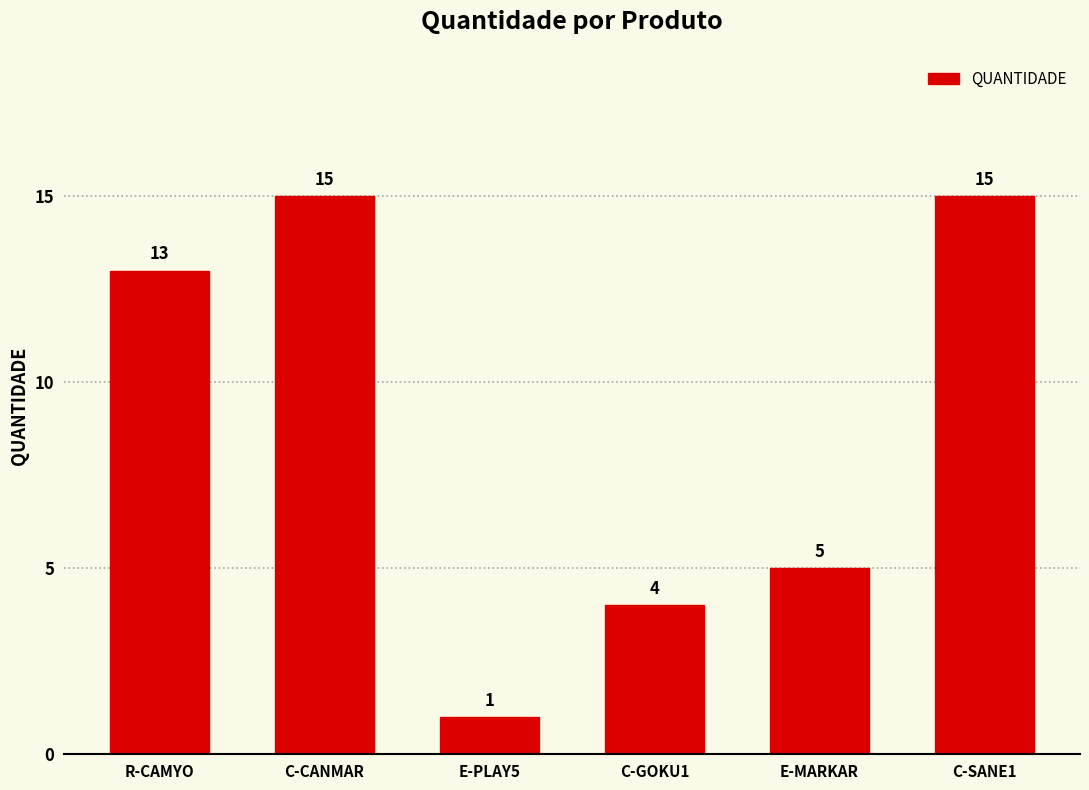

Is it true that the value at C-GOKU1 is 4?

True